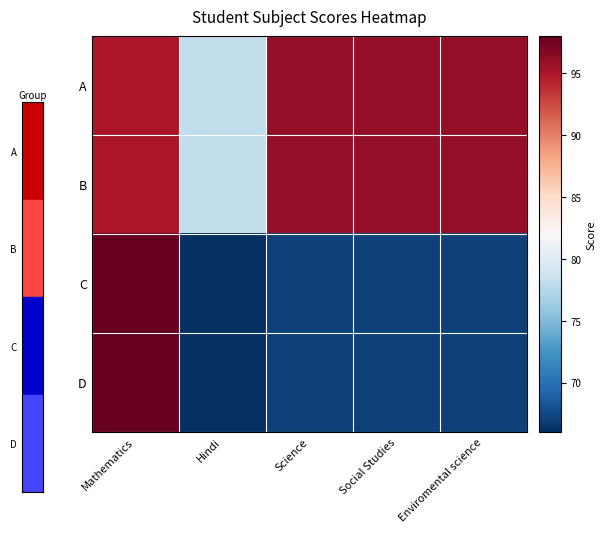

What is the difference between the highest and lowest values at Mathematics?

3